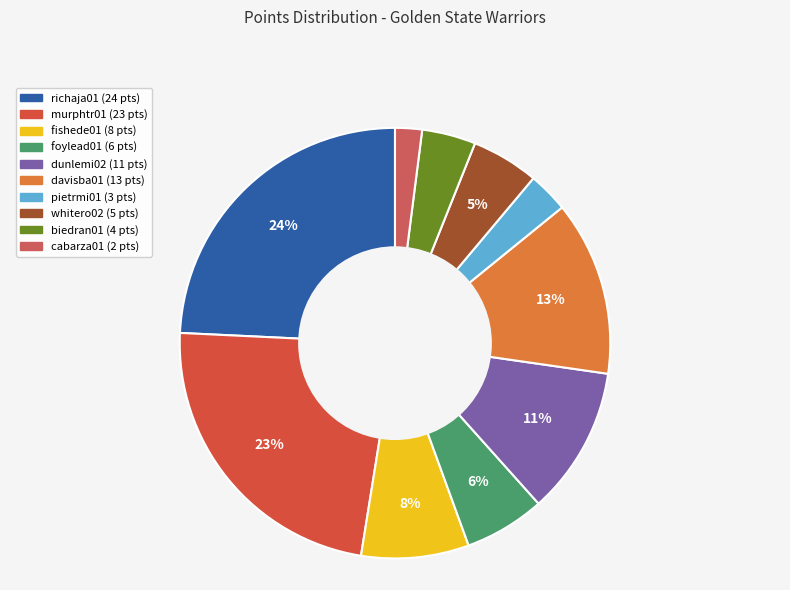

What percentage is the richaja01 slice, to the nearest percent?

24%